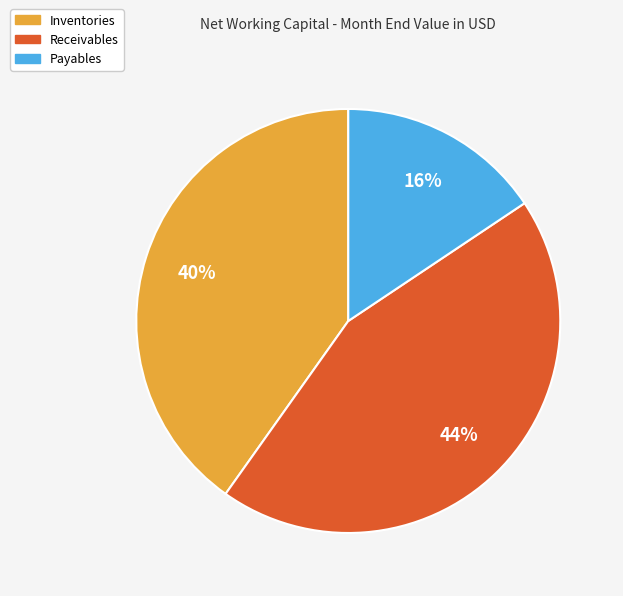

What is the ratio of the value at Receivables to the value at Payables?

2.8